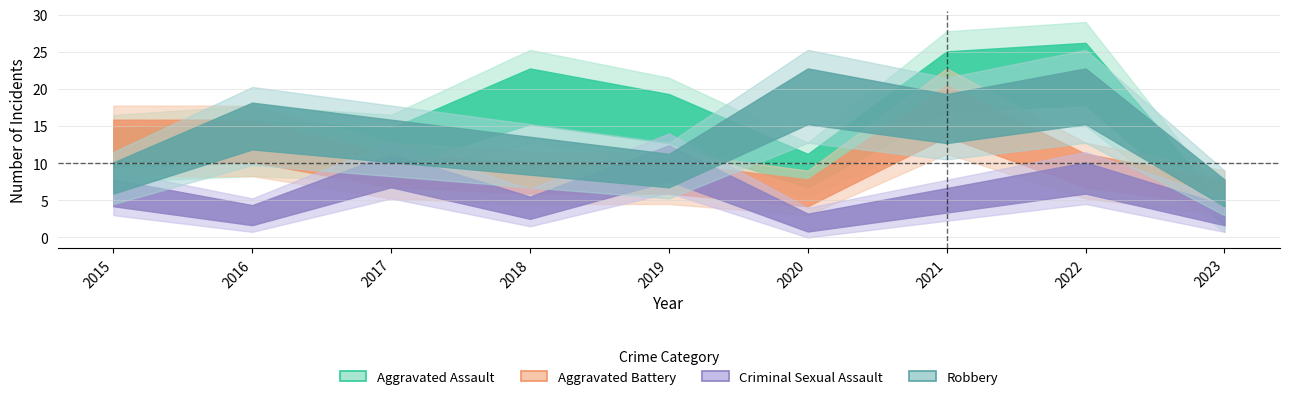

At which label does Aggravated Battery reach its minimum?

2020